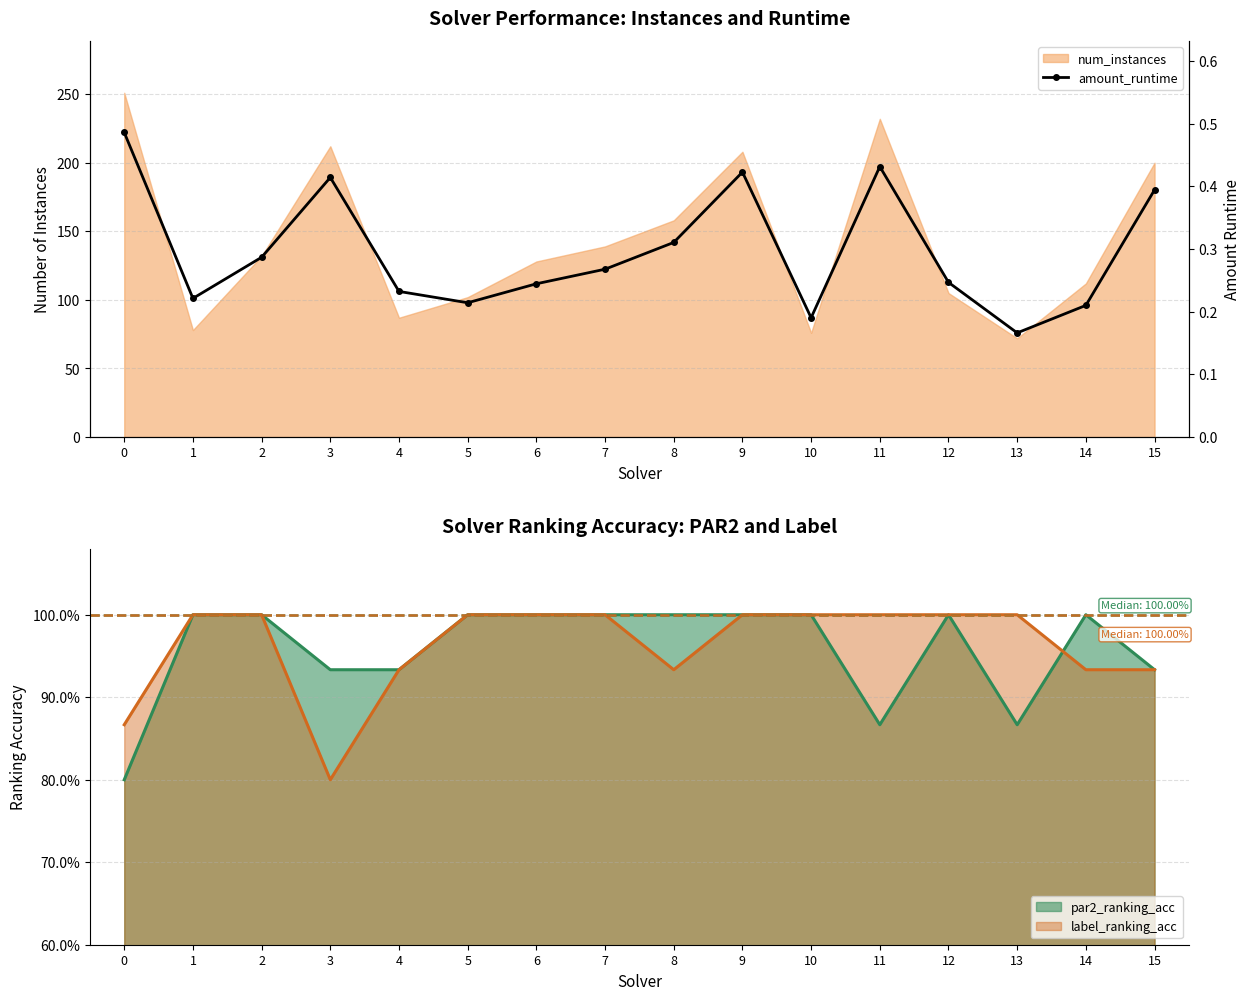

What is the value of the 14th point from the left?

0.2